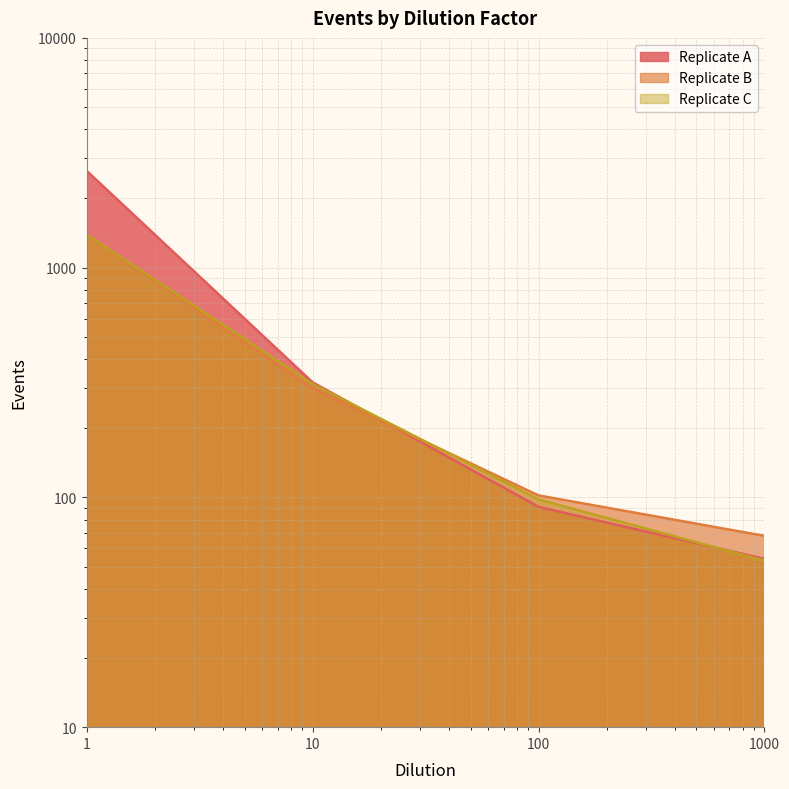

How many lines are shown in the chart?

3